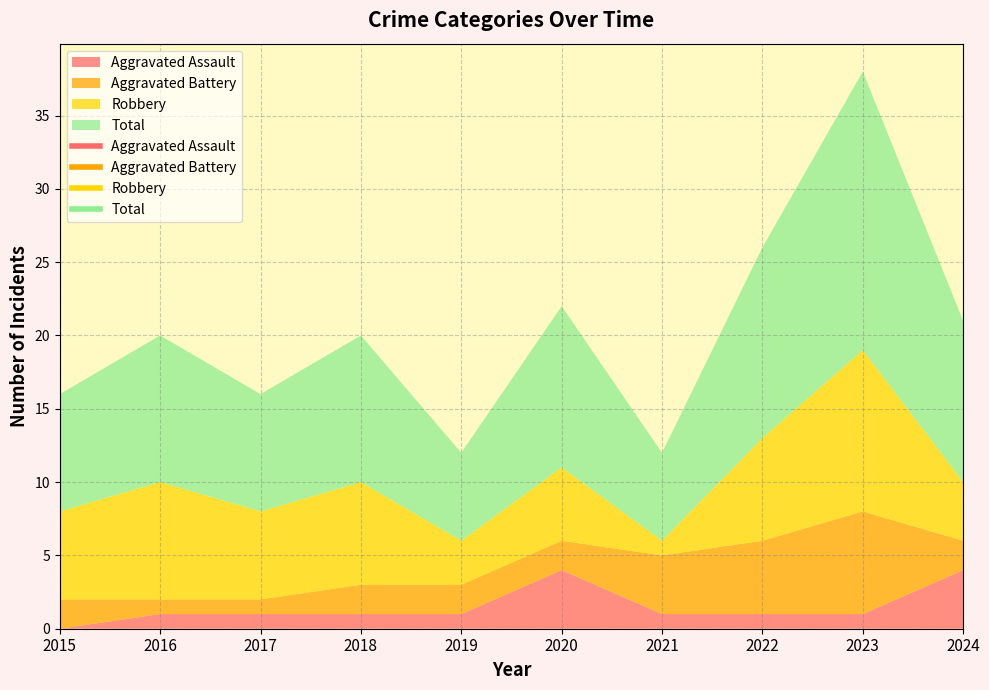

How many interior local peaks does the Total series have?

4